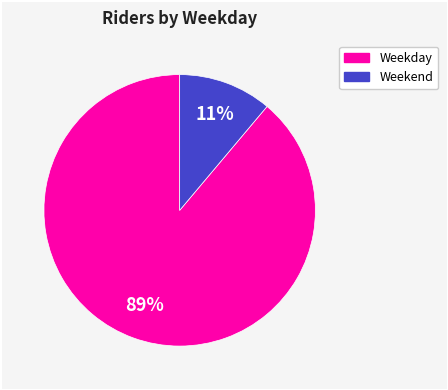

Is there any slice that represents more than half of the pie?

Yes